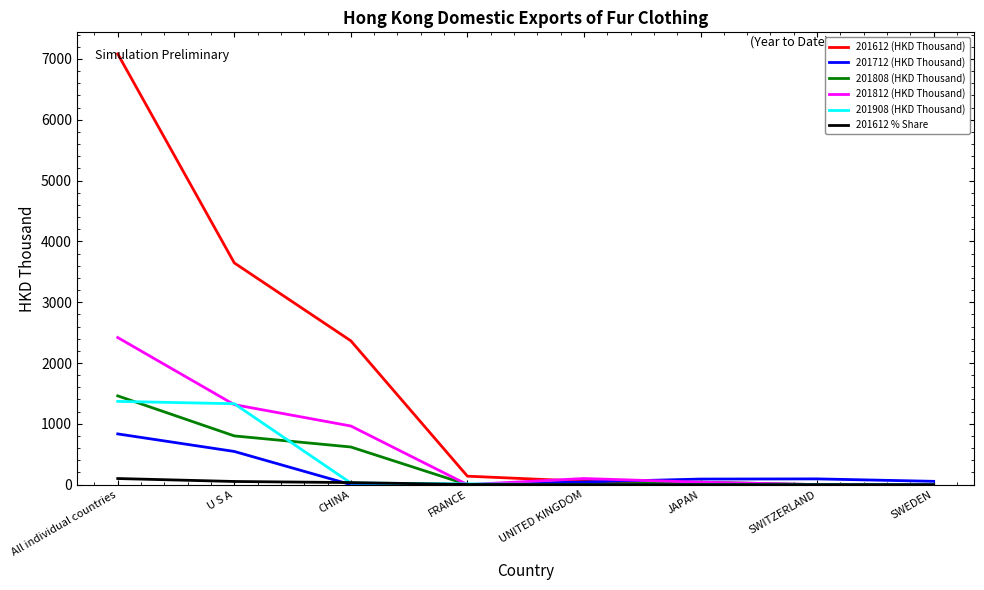

Where is 201712 (HKD Thousand) nearest to the value 416?

U S A